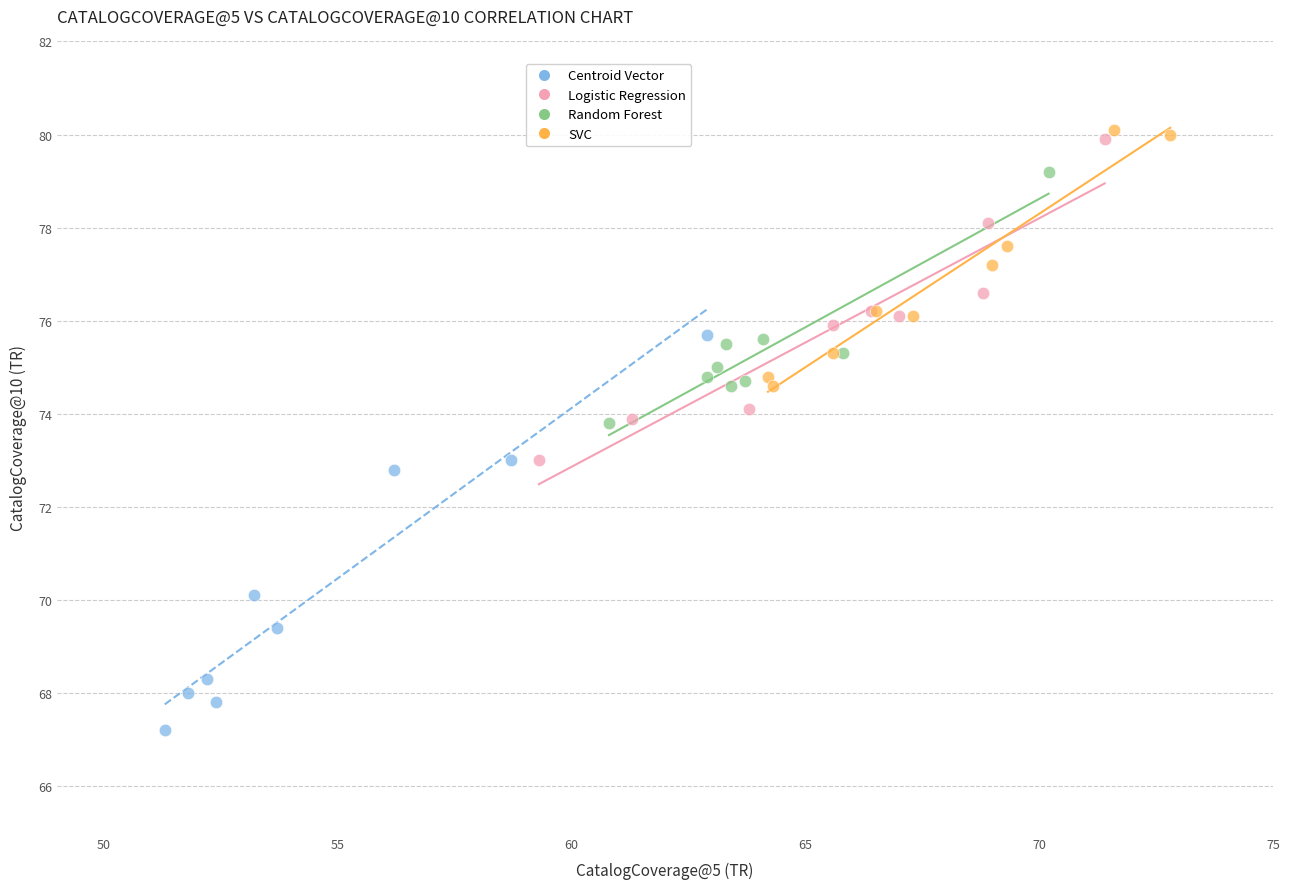

Which series has the largest Y range (max minus min)?

Centroid Vector